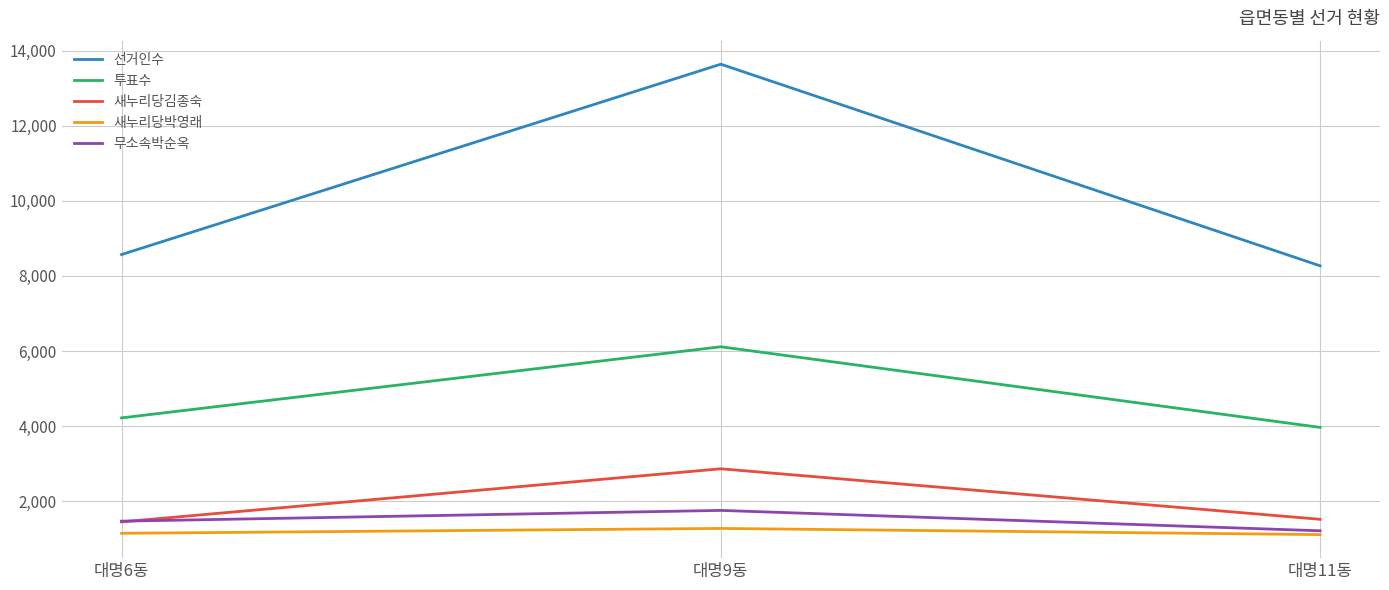

What is the lowest value of the 투표수 series?

3964